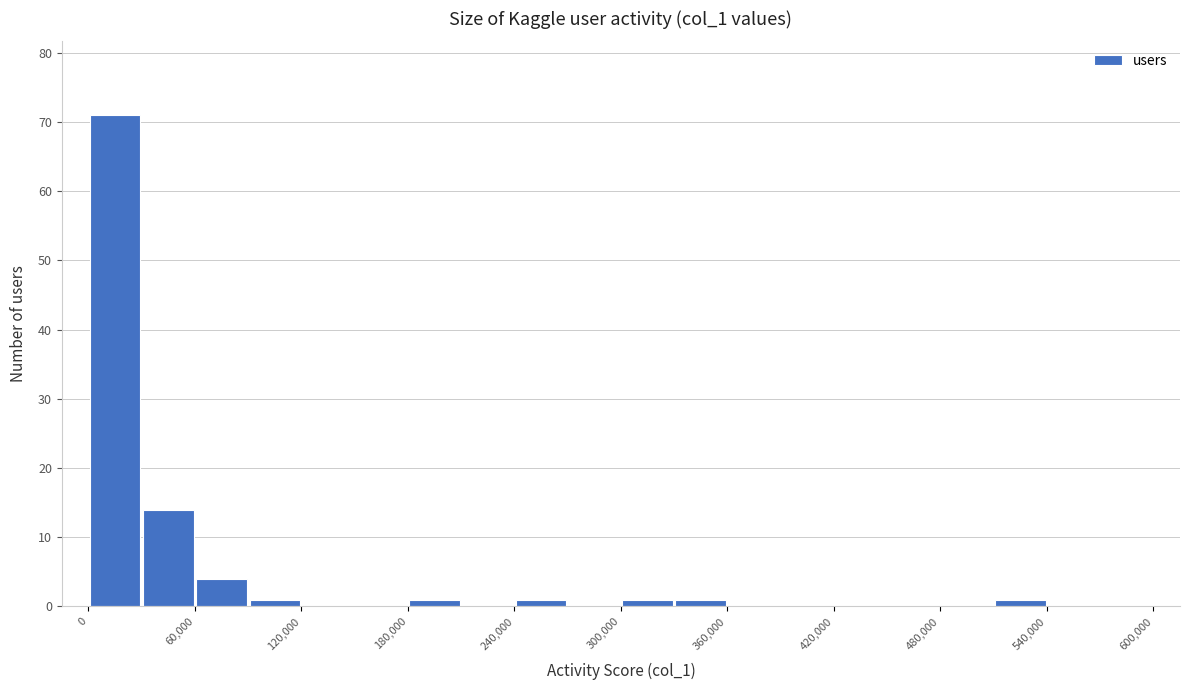

Around what value on the x-axis is the tallest bar? Give the approximate position of its centre, as read against the axis.

20000